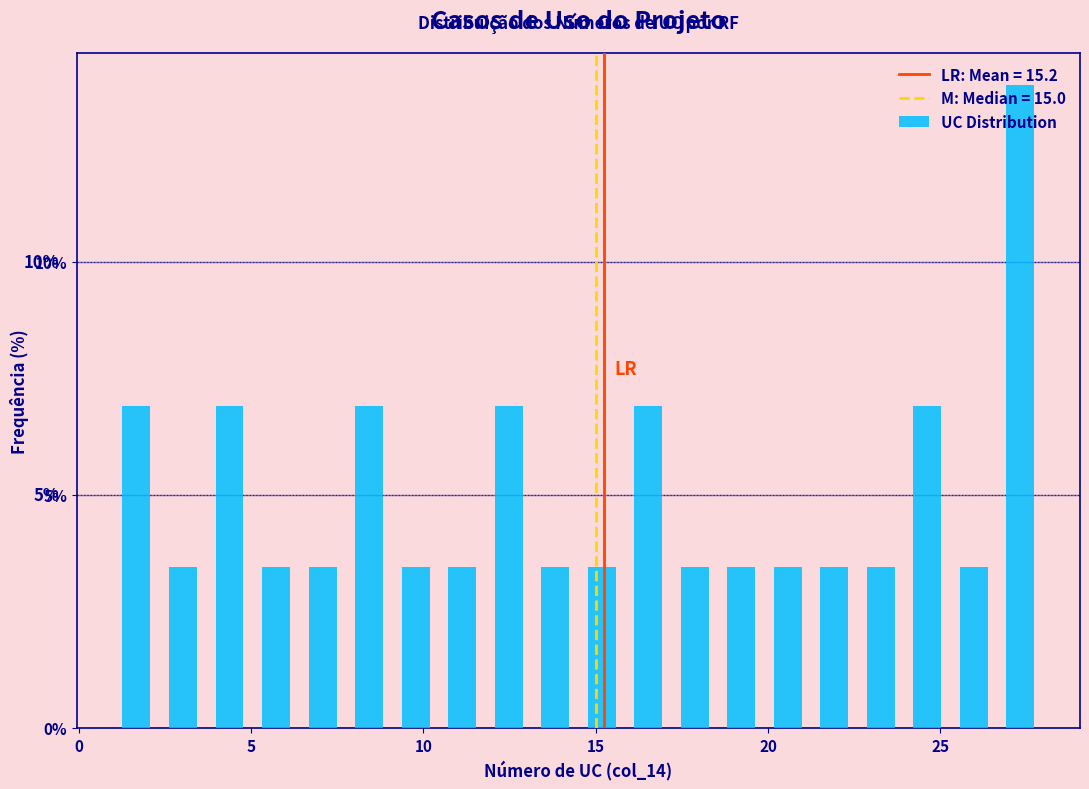

Read against the x-axis, roughly where is the centre of the tallest bar?

27.5